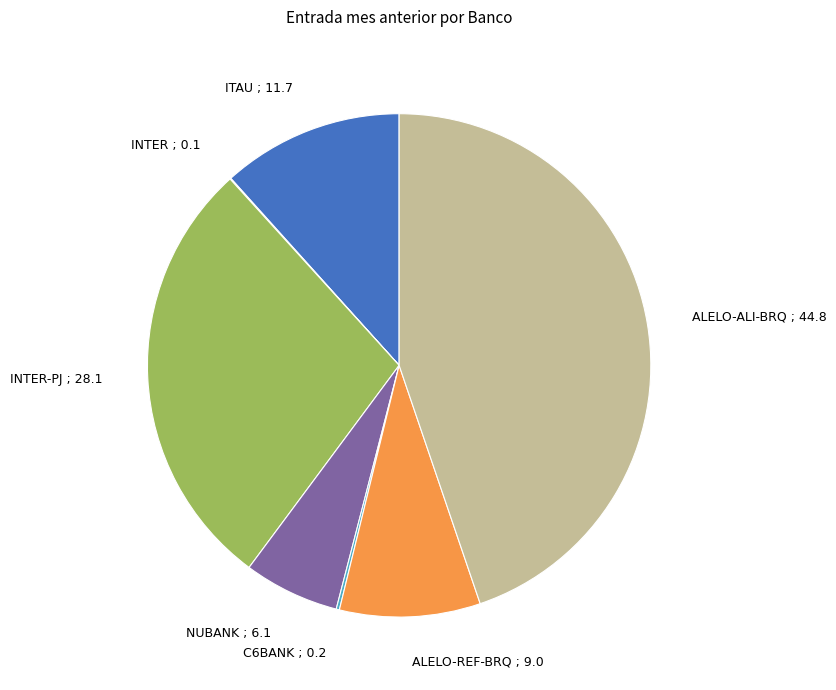

True or false: ITAU accounts for 3% of the total.

False